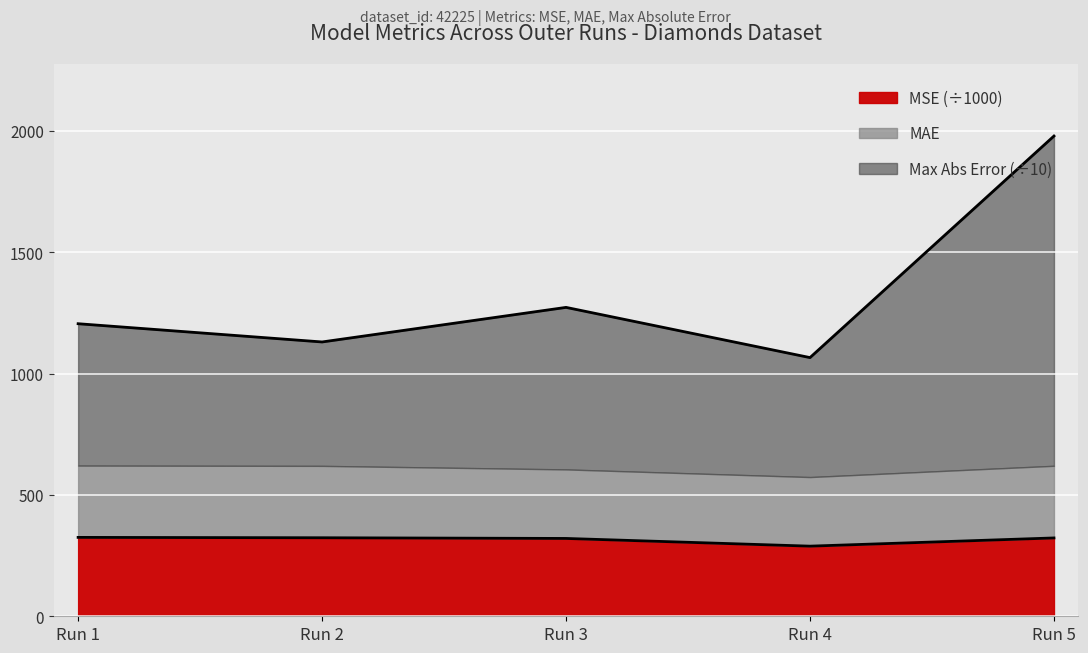

The value of MSE (÷1000) at Run 3 is 569.0. True or false?

False